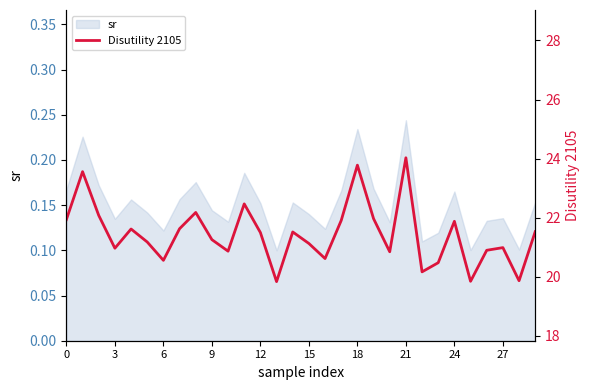

The value of sr at 0 is 0.1. True or false?

False